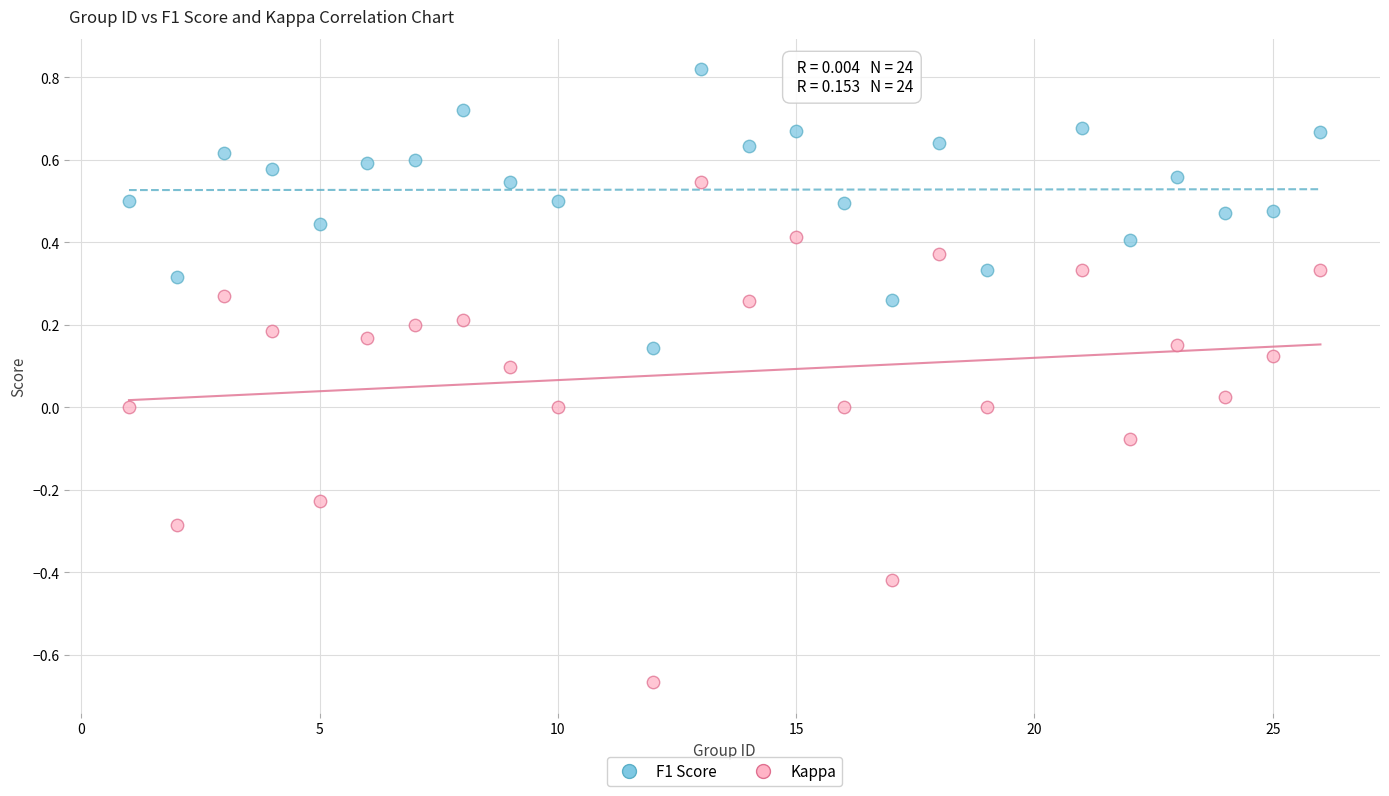

What is the X range (max minus min) for the scatter plot?

25.0